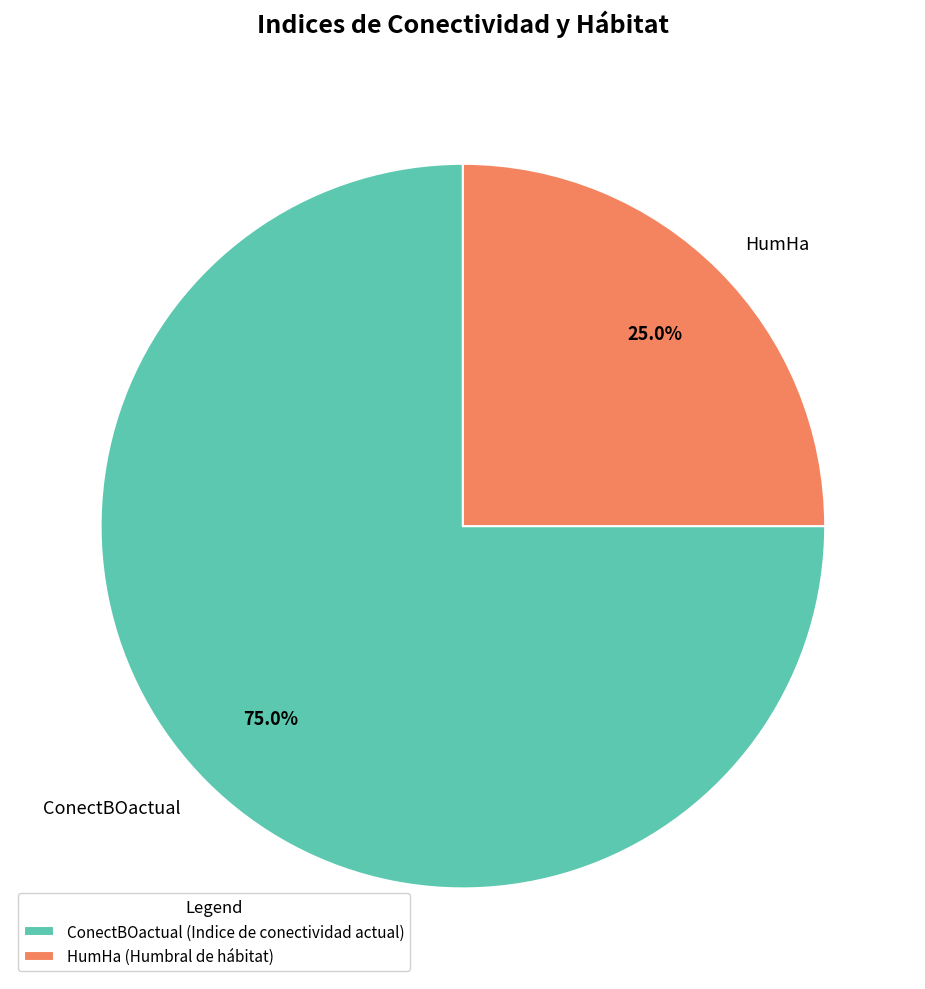

To the nearest percent, what percentage of the pie is HumHa?

25%